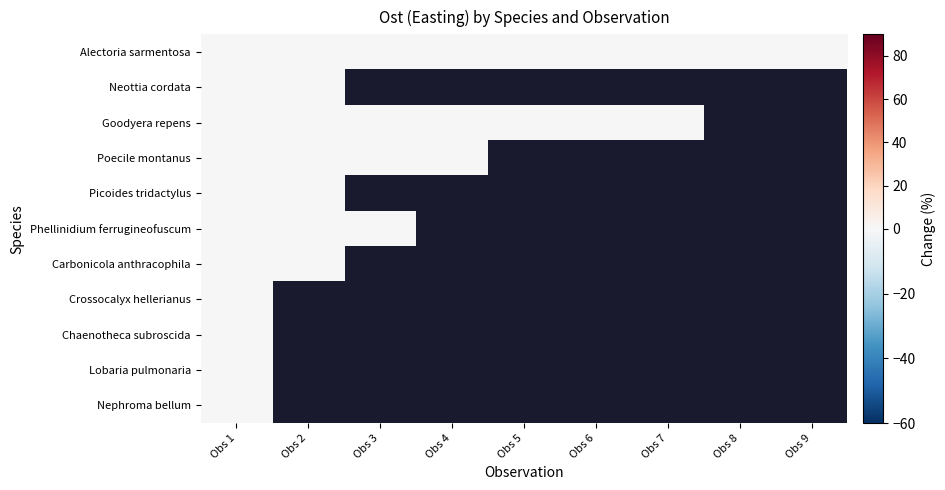

Rank the categories by Chaenotheca subroscida value from lowest to highest.

Obs 1, Obs 2, Obs 3, Obs 4, Obs 5, Obs 6, Obs 7, Obs 8, Obs 9